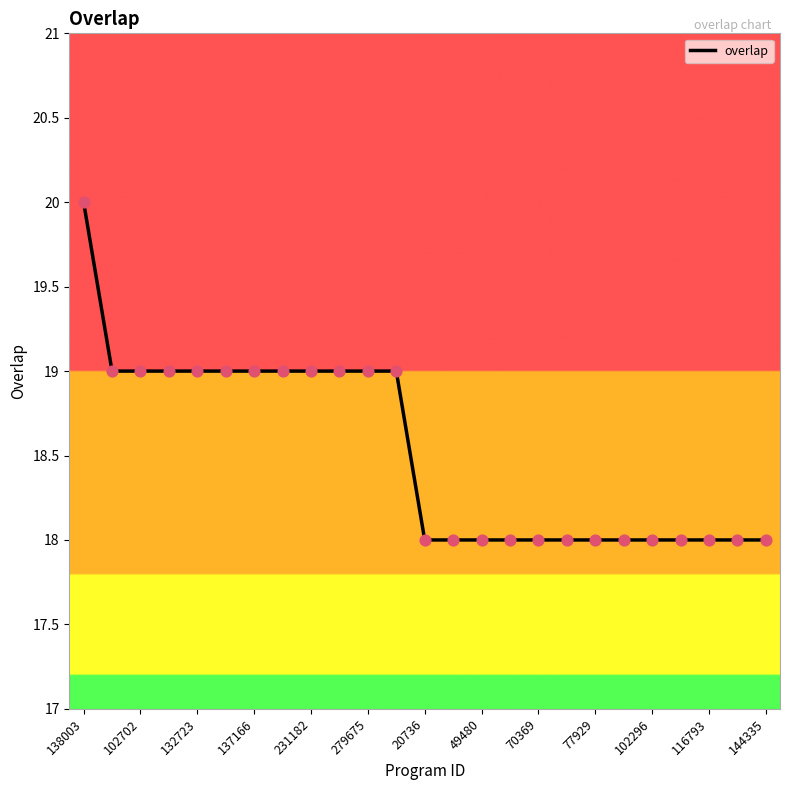

What is the minimum value shown in the chart?

18